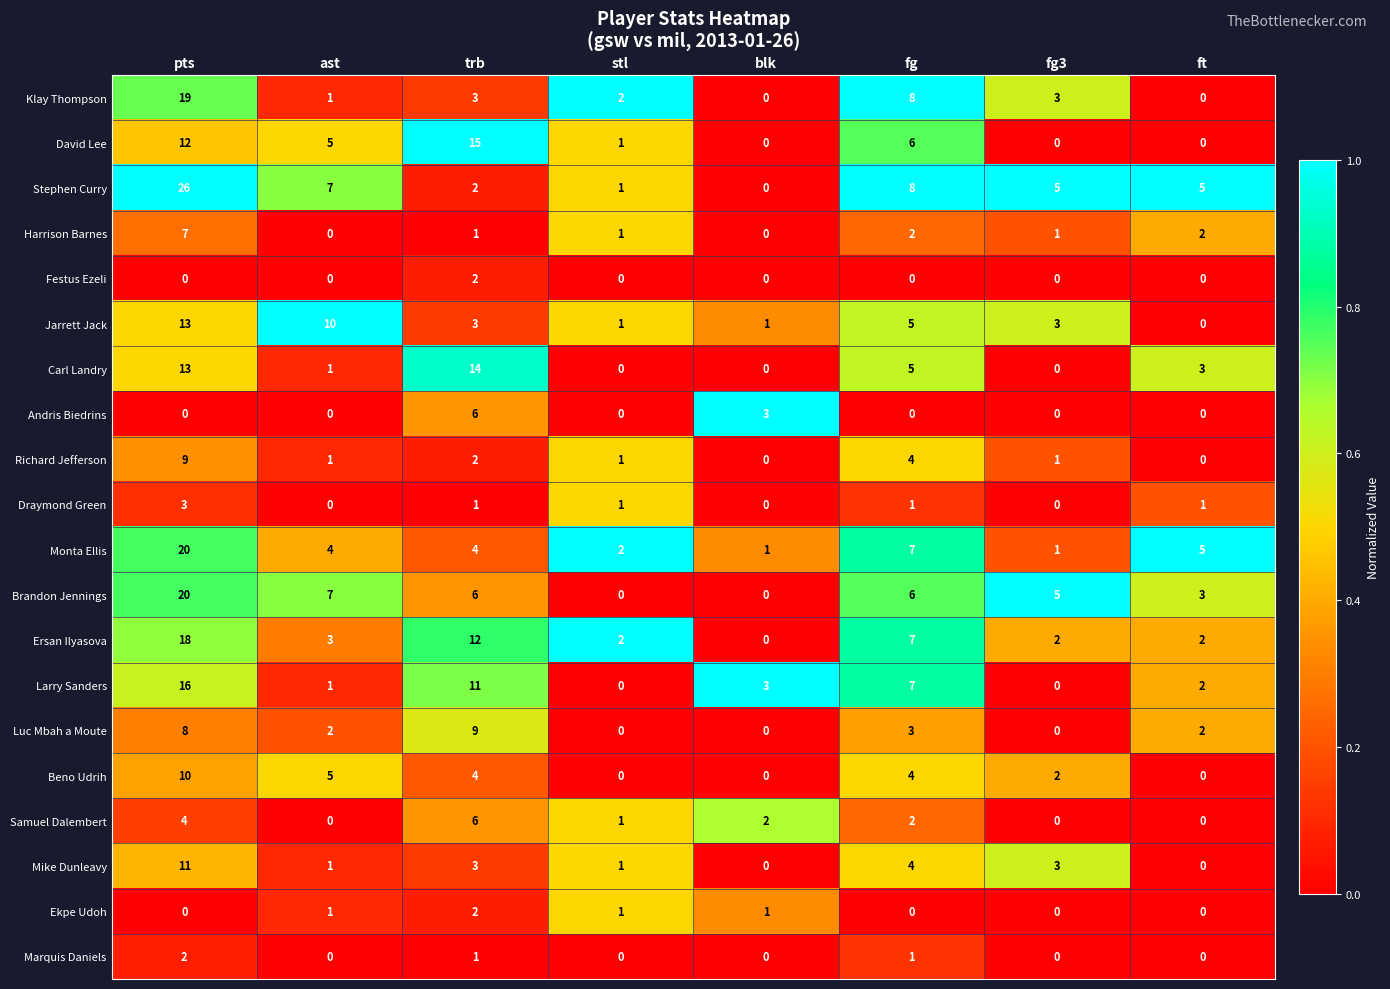

True or false: Luc Mbah a Moute has a value of 14 at trb.

False